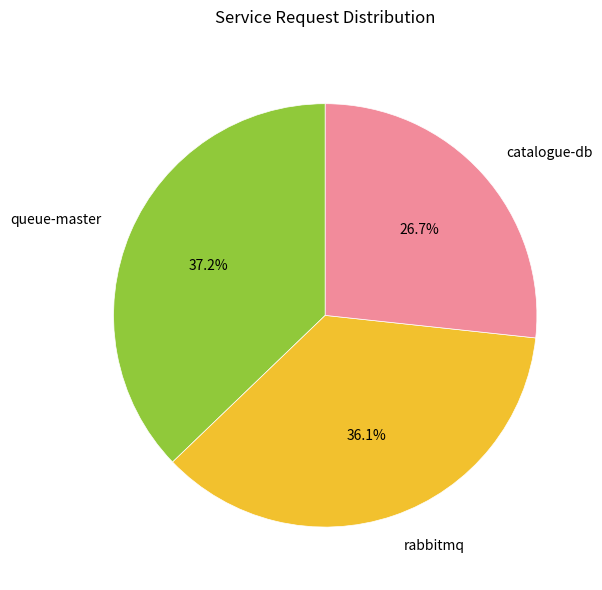

What is the largest slice in the pie chart?

queue-master